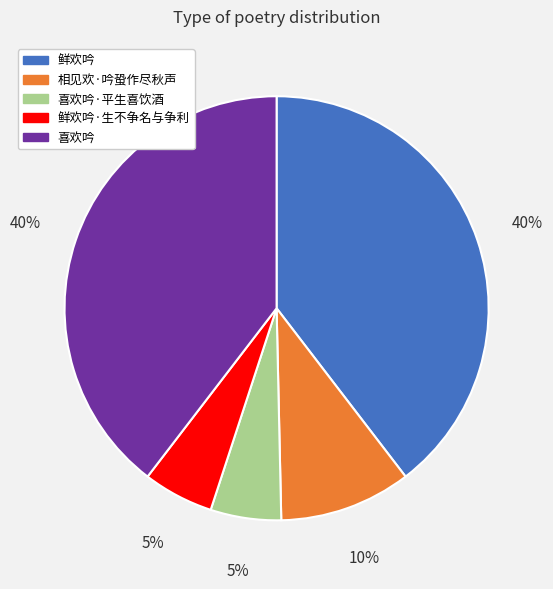

To the nearest percent, what is the average slice percentage?

20%